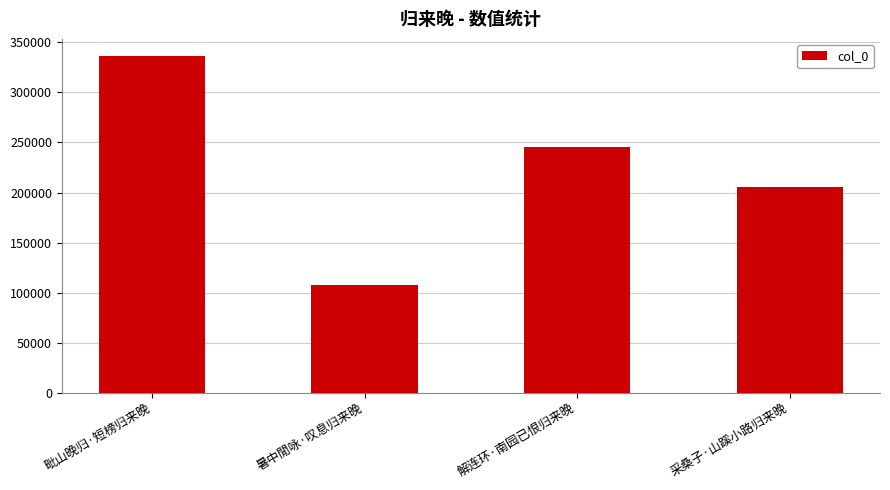

Count the values in the range 205844 to 336407.

3